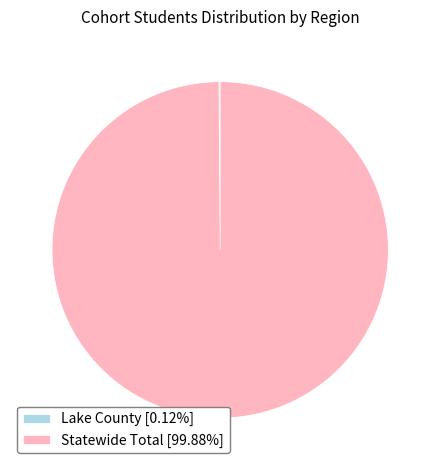

Does Statewide Total represent more than half of the total?

Yes